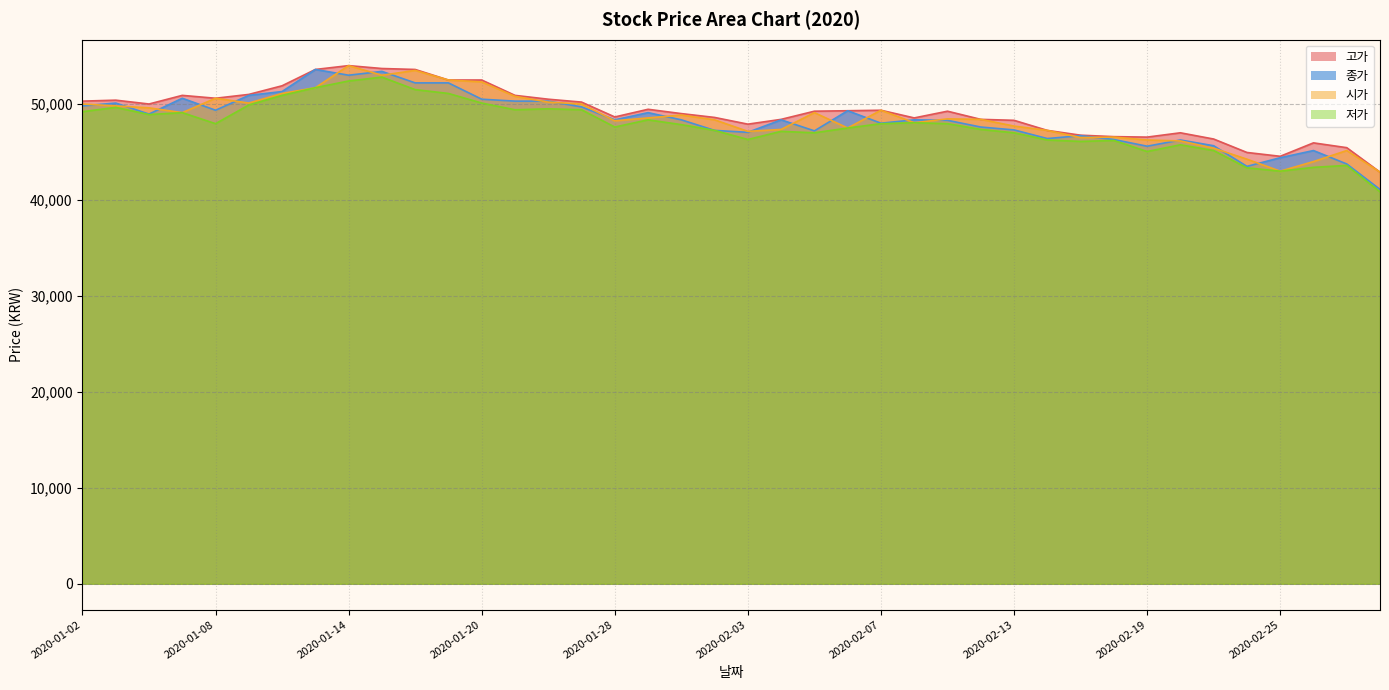

What are all the series names shown in the legend?

고가, 종가, 시가, 저가